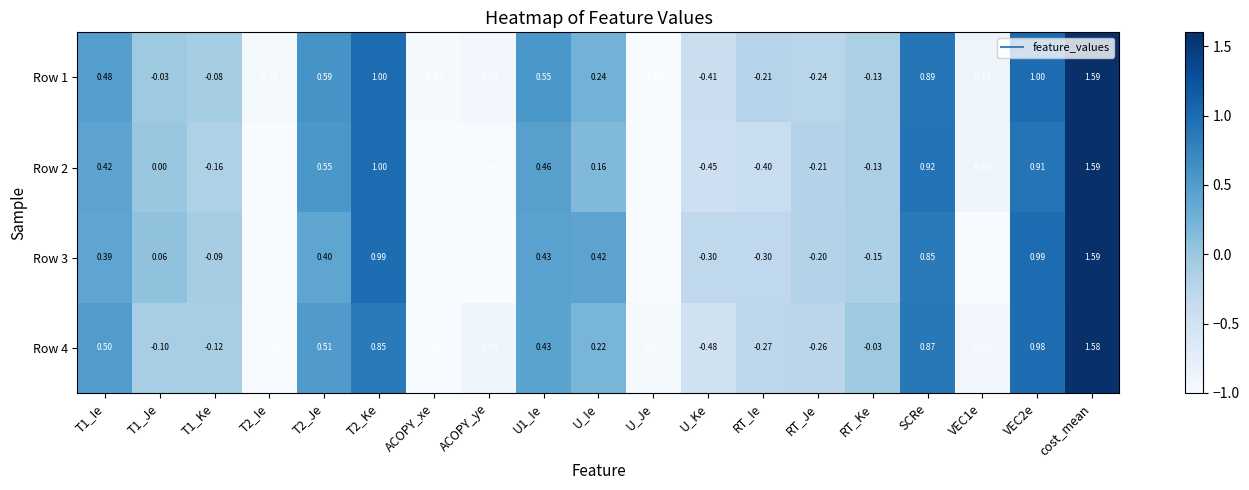

Which category has the highest value across all series?

cost_mean